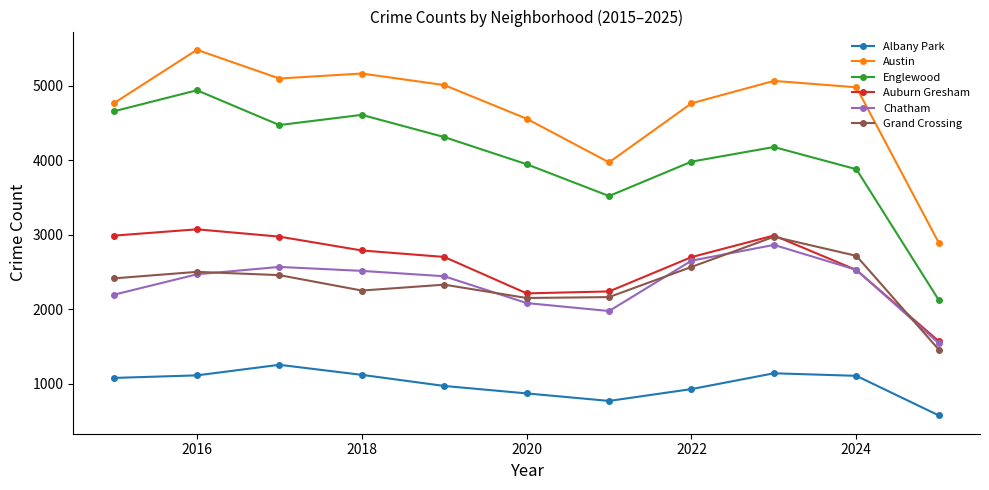

True or false: Austin and Chatham cross at least once.

False